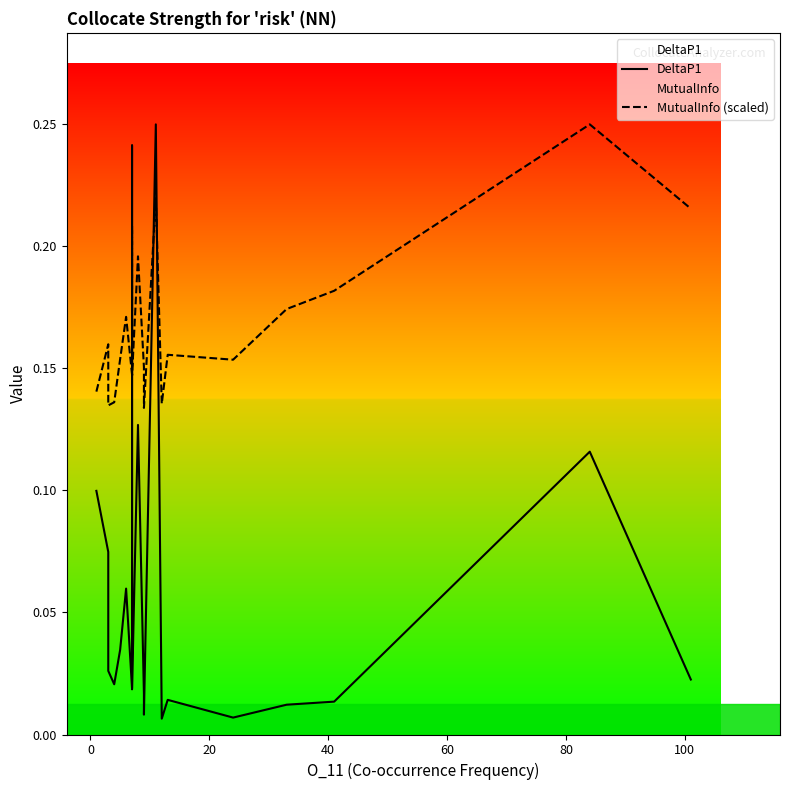

How many MutualInfo (scaled) values are between 0 and 1?

20